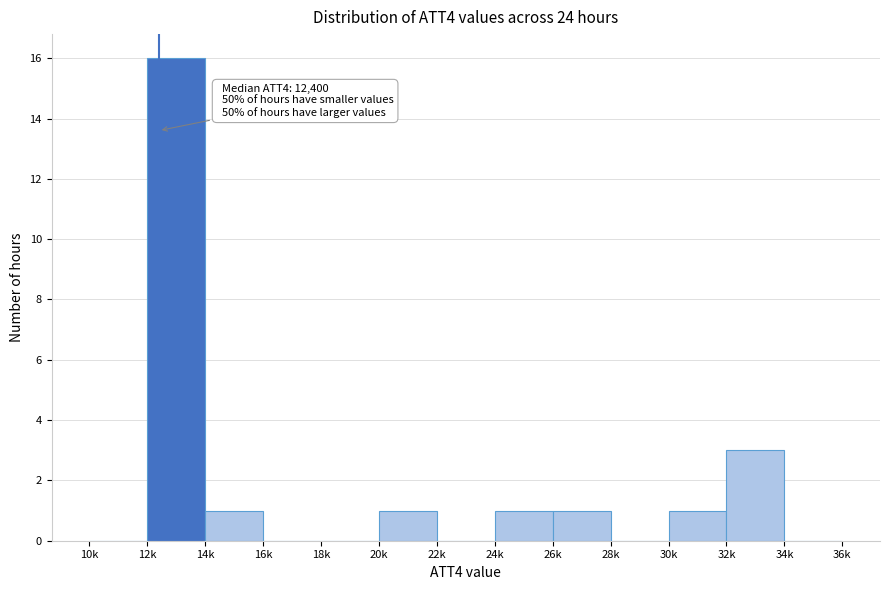

Reading left to right, transcribe all the data shown in this chart.

10k=0	12k=16	14k=1	16k=0	18k=0	20k=1	22k=0	24k=1	26k=1	28k=0	30k=1	32k=3	34k=0